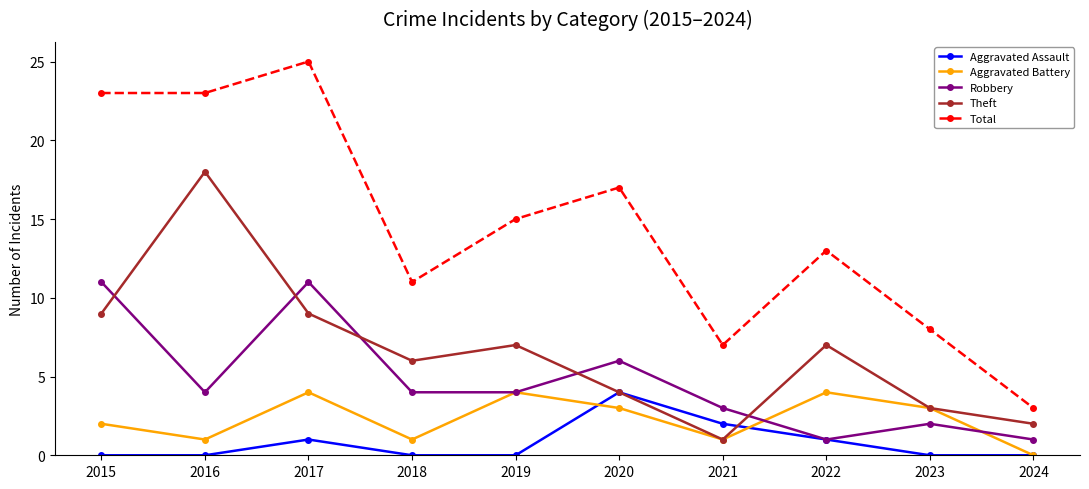

Which category has the lowest value in the Total series?

2024